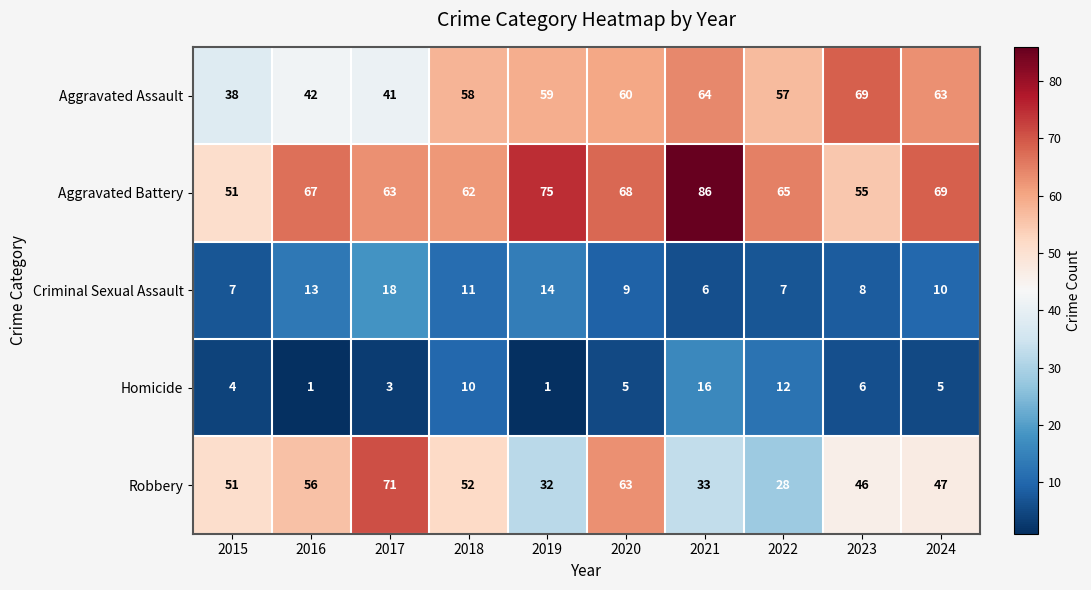

Between 2017 and 2021, which series saw the biggest shift?

Robbery